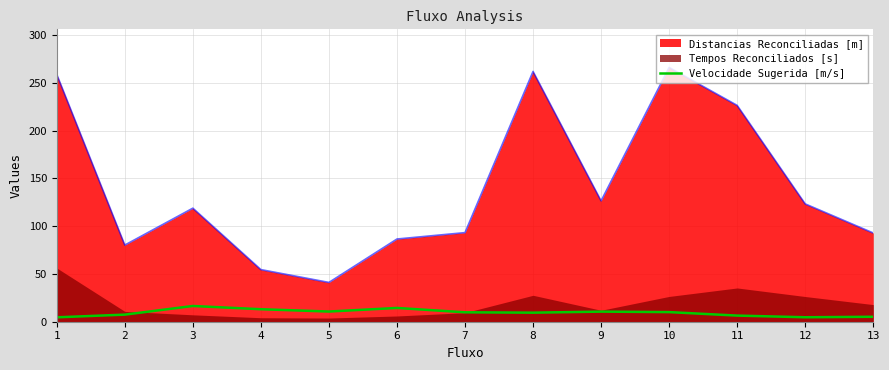

How many points are lower than both their immediate neighbors (excluding endpoints)?

3